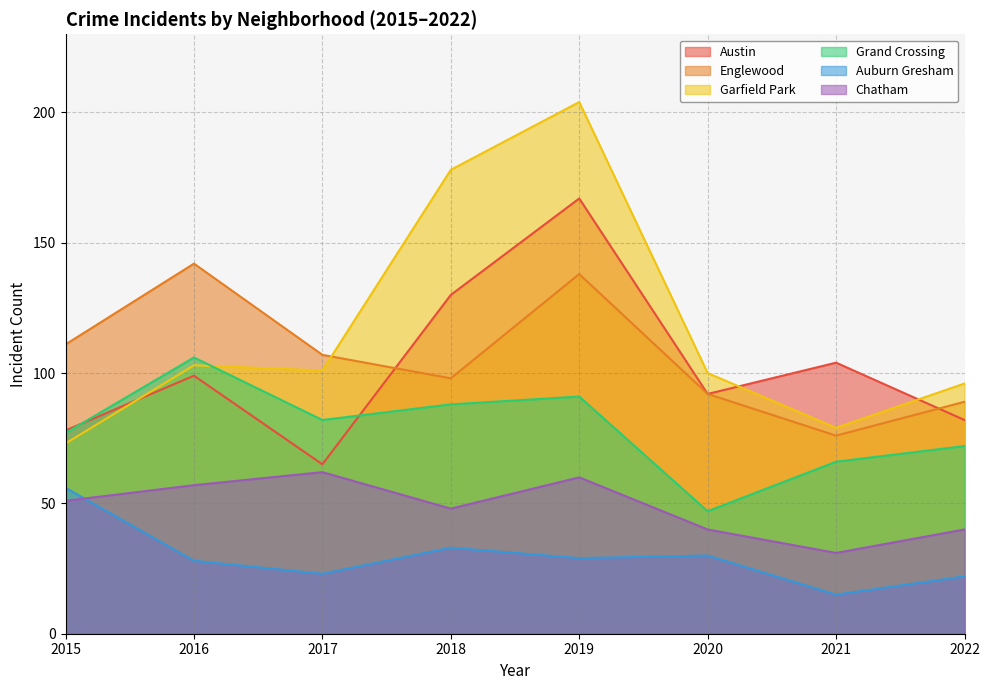

How many values in the Chatham series exceed 51?

3